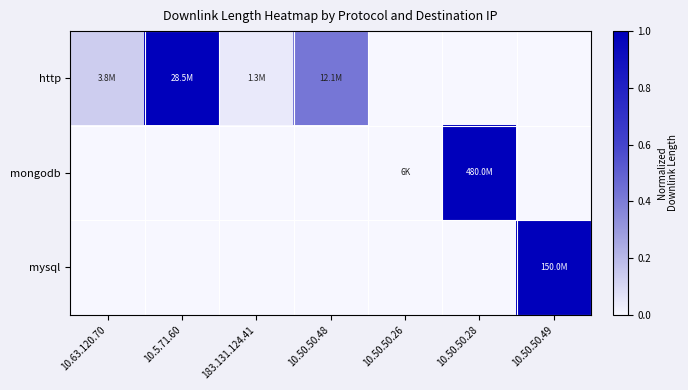

Reading left to right, extract all data points from this chart.

http: 10.63.120.70=0.1	10.5.71.60=1.0	183.131.124.41=0.0	10.50.50.48=0.4	10.50.50.26=0.0	10.50.50.28=0.0	10.50.50.49=0.0
mongodb: 10.63.120.70=0.0	10.5.71.60=0.0	183.131.124.41=0.0	10.50.50.48=0.0	10.50.50.26=0.0	10.50.50.28=1.0	10.50.50.49=0.0
mysql: 10.63.120.70=0.0	10.5.71.60=0.0	183.131.124.41=0.0	10.50.50.48=0.0	10.50.50.26=0.0	10.50.50.28=0.0	10.50.50.49=1.0